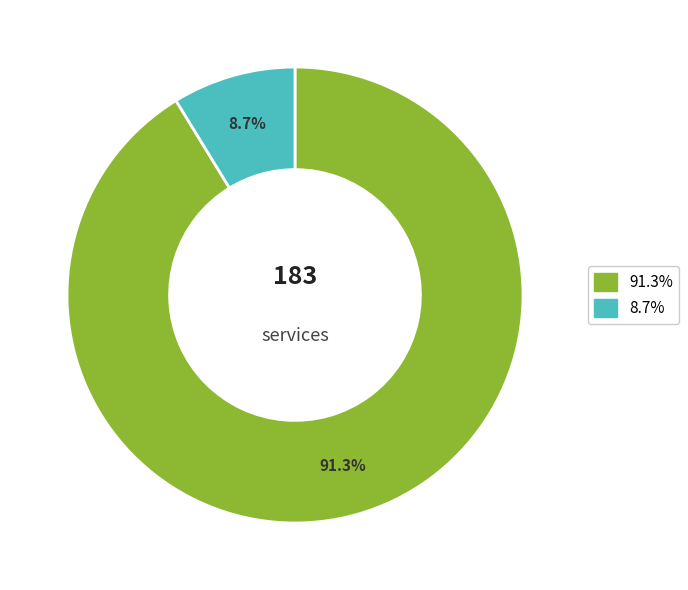

Which category accounts for the majority?

91.3%